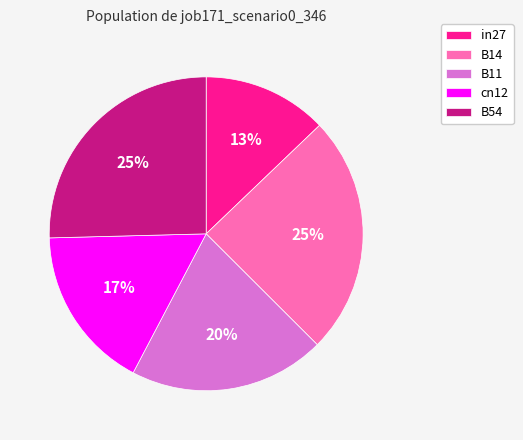

Is there a majority slice in this chart?

No